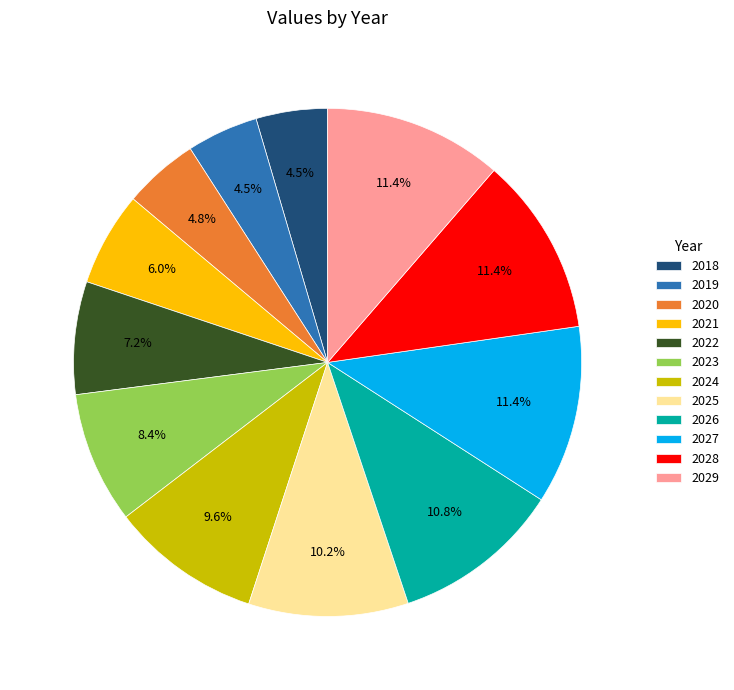

How many slices are in this pie chart?

12